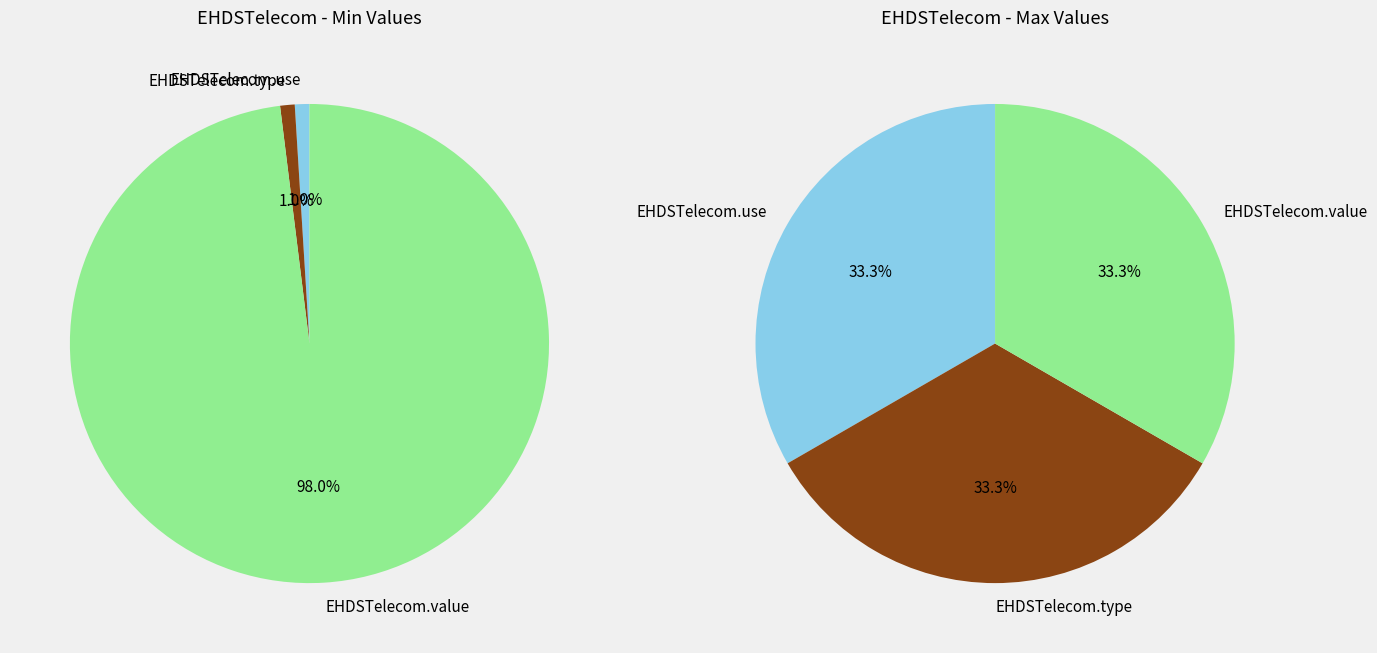

Does EHDSTelecom represent more than half of the total?

No